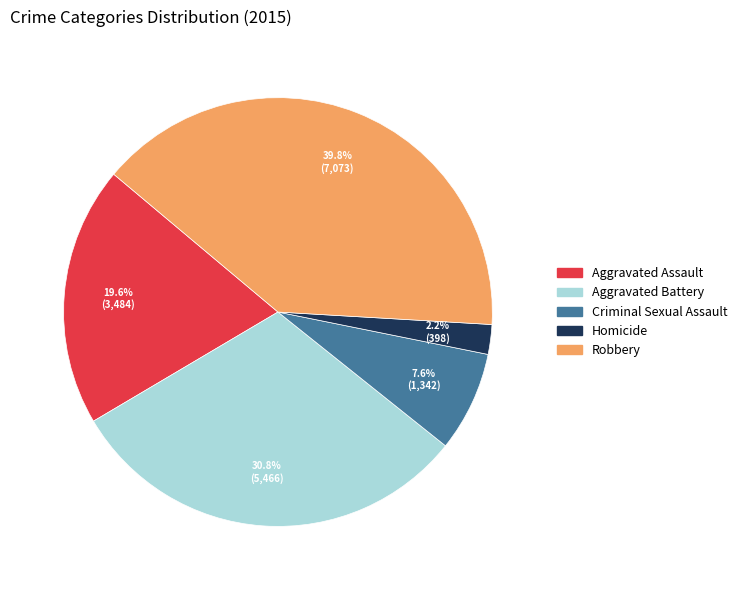

What percentage is the Homicide slice, to the nearest percent?

2%